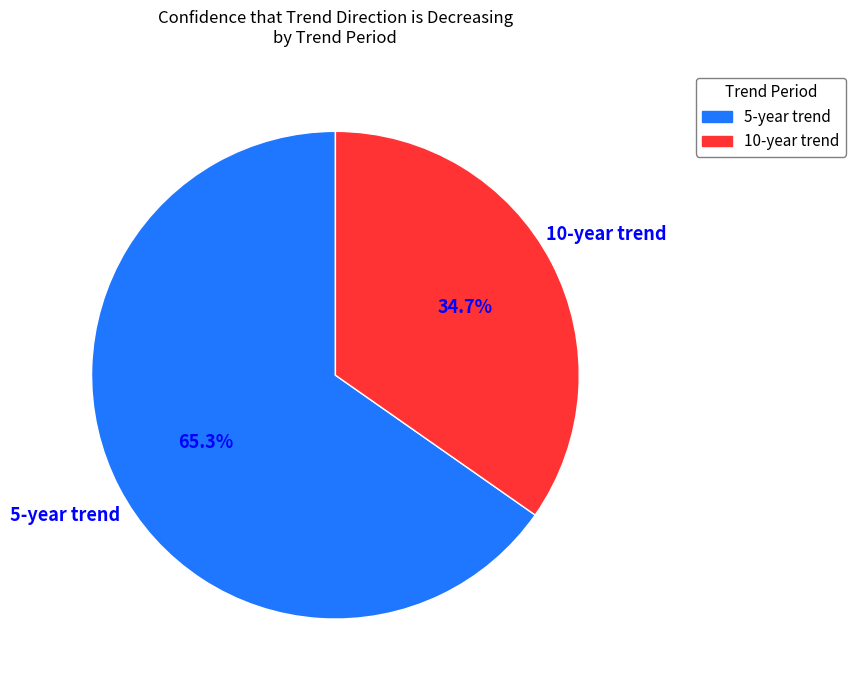

What portion of the pie excludes 5-year trend?

34.7%